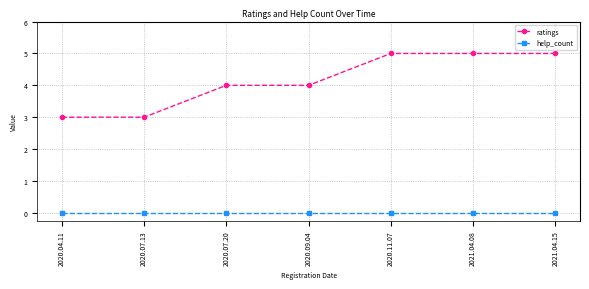

What is the spread (max minus min) of values at 2020.09.04?

4